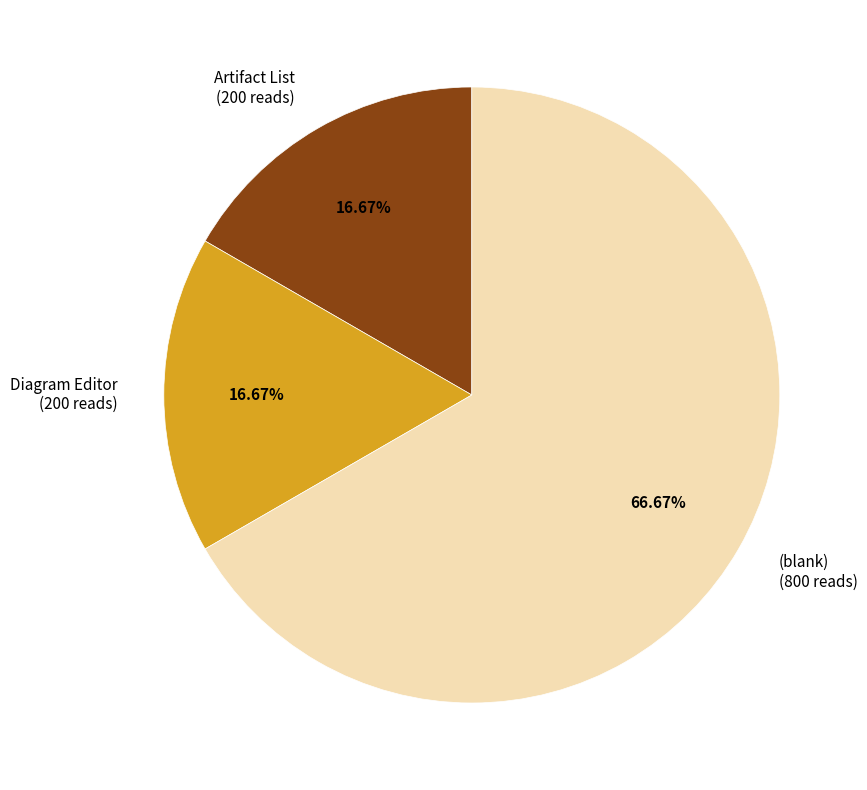

Which category accounts for the majority?

(blank)